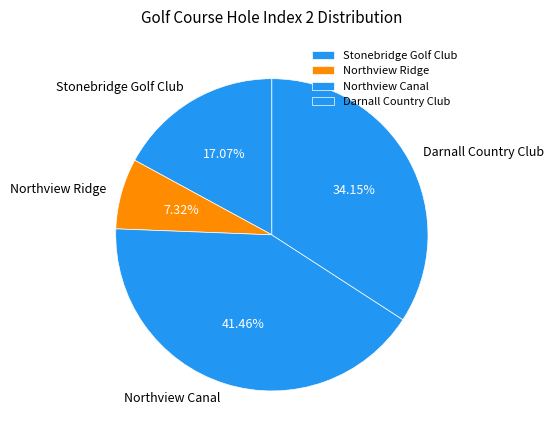

Count the number of slices in the pie.

4